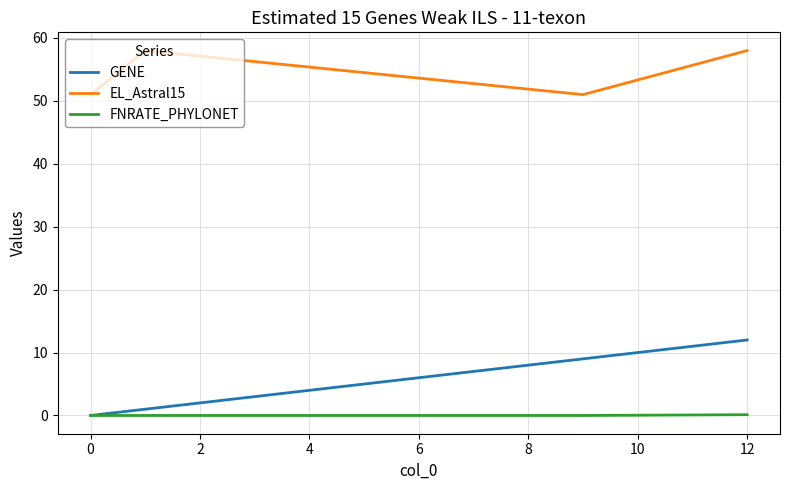

True or false: GENE and EL_Astral15 cross at least once.

False